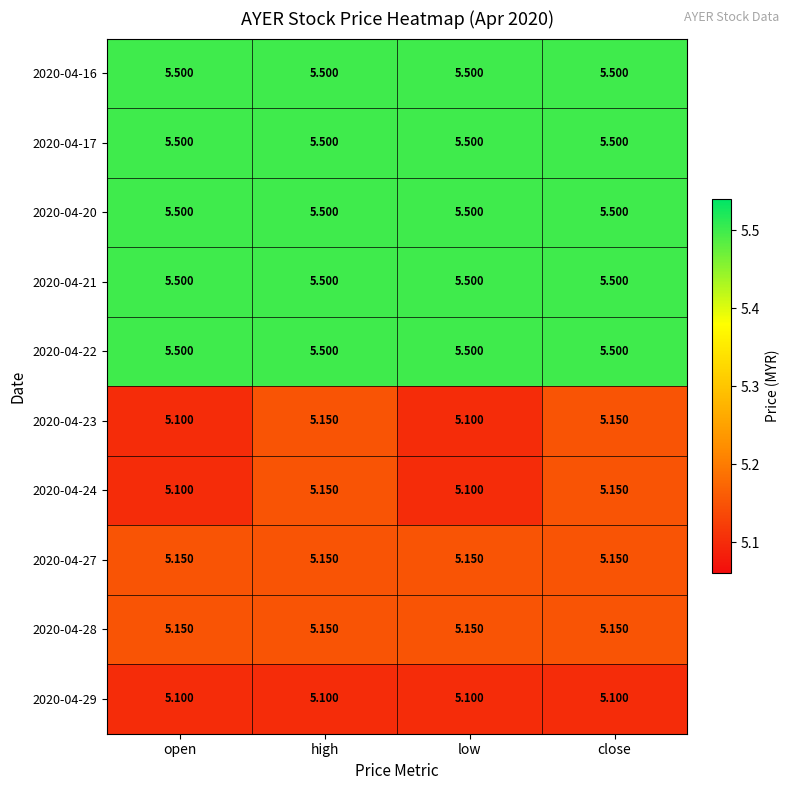

Is the value of 2020-04-22 at close greater than the value of 2020-04-24 at high?

Yes